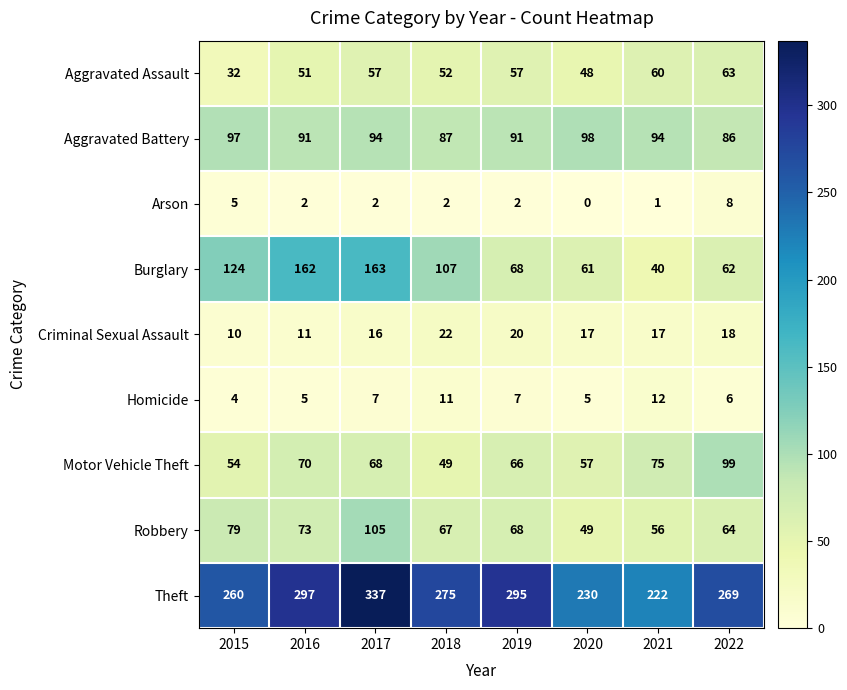

The value of Aggravated Assault at 2017 is 57. True or false?

True